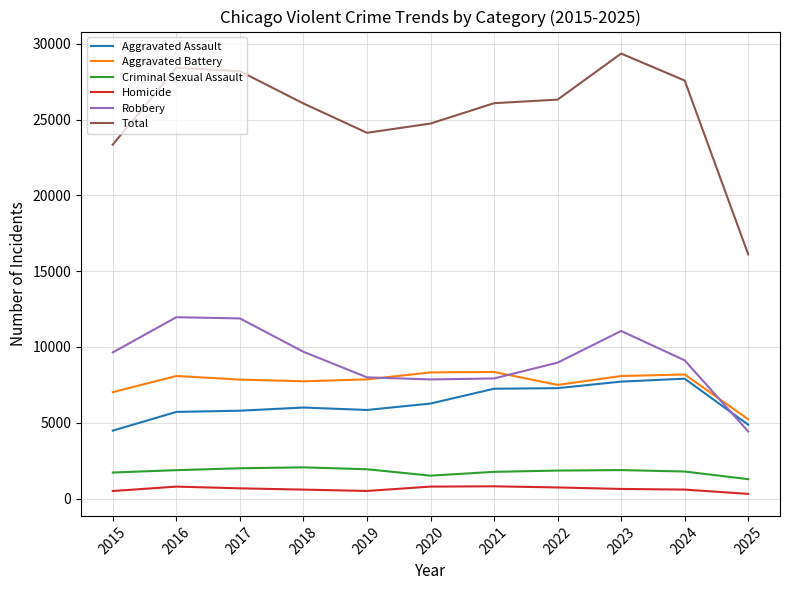

True or false: Homicide and Criminal Sexual Assault cross at least once.

False